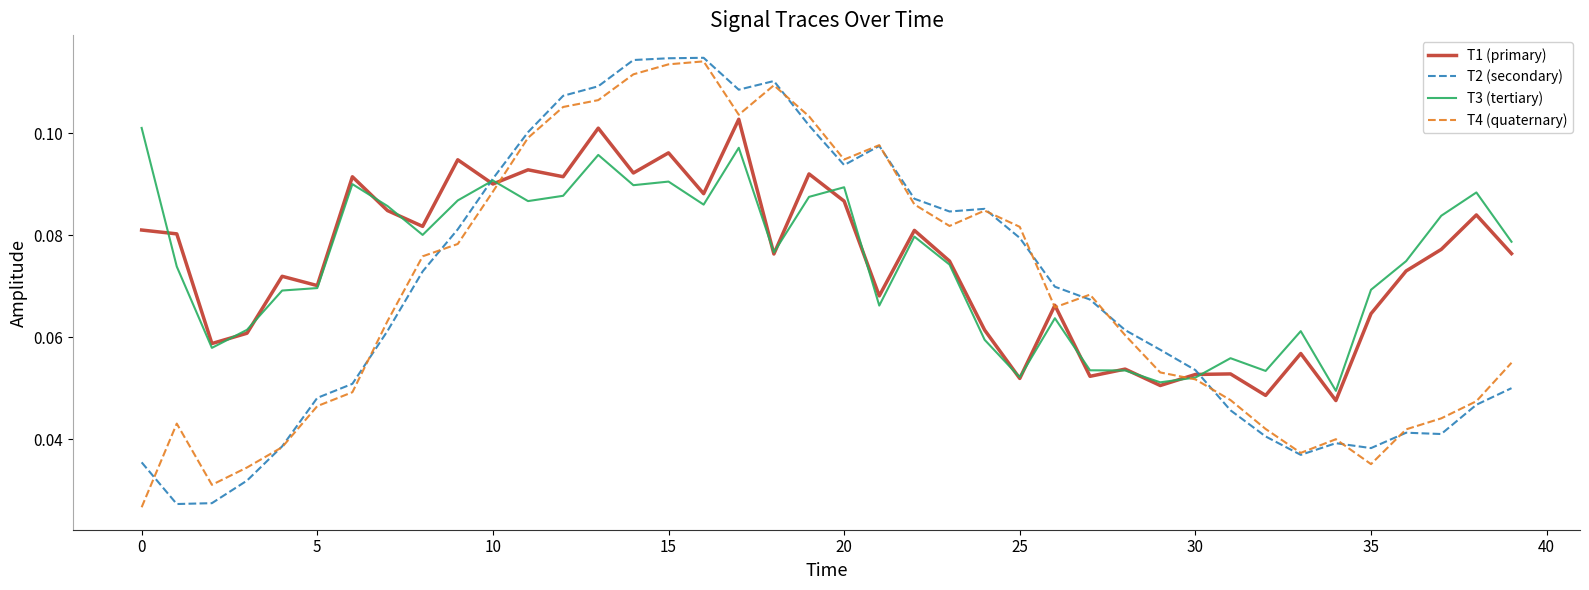

At how many categories does at least one series exceed 0?

40